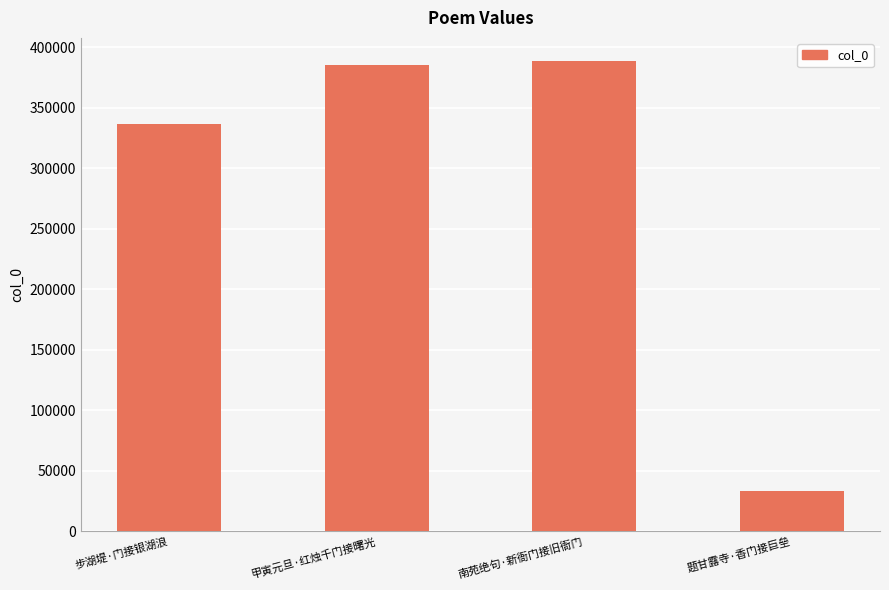

At which category does the chart reach its minimum across all series?

题甘露寺·香门接巨垒